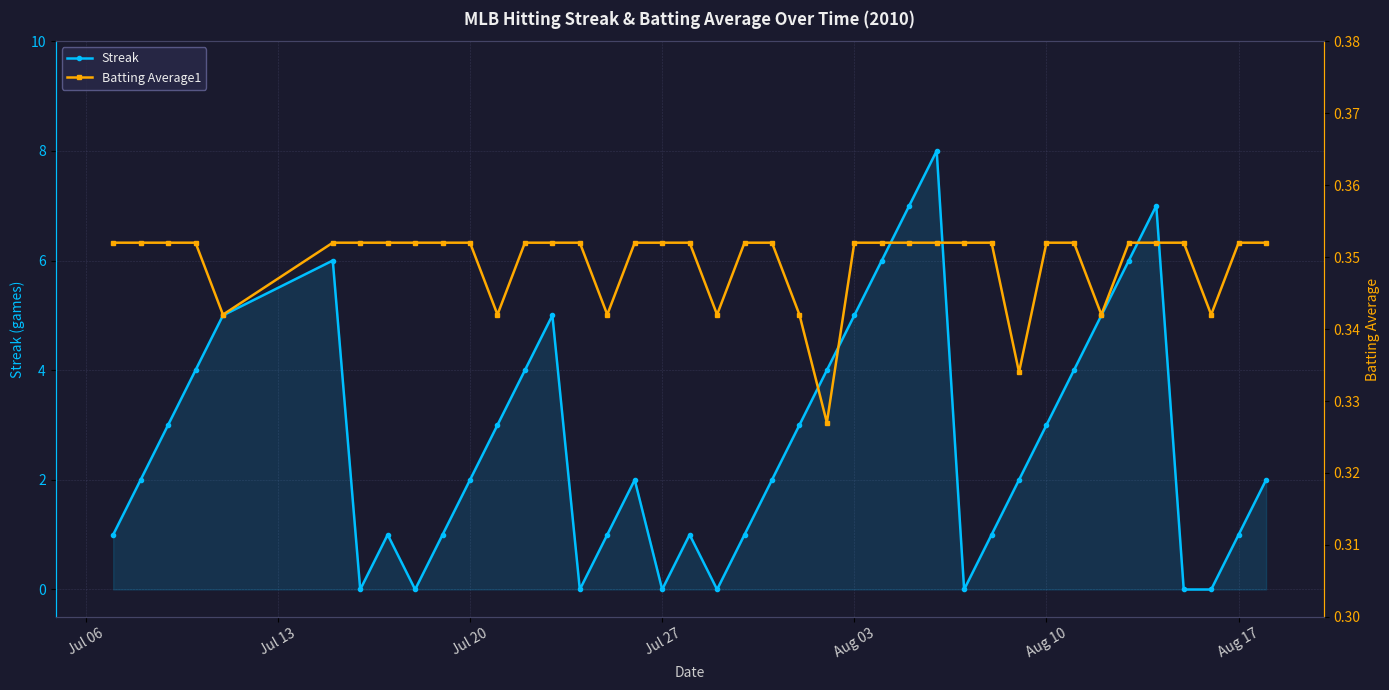

In Streak, how many points are higher than both neighbors (excluding endpoints)?

7